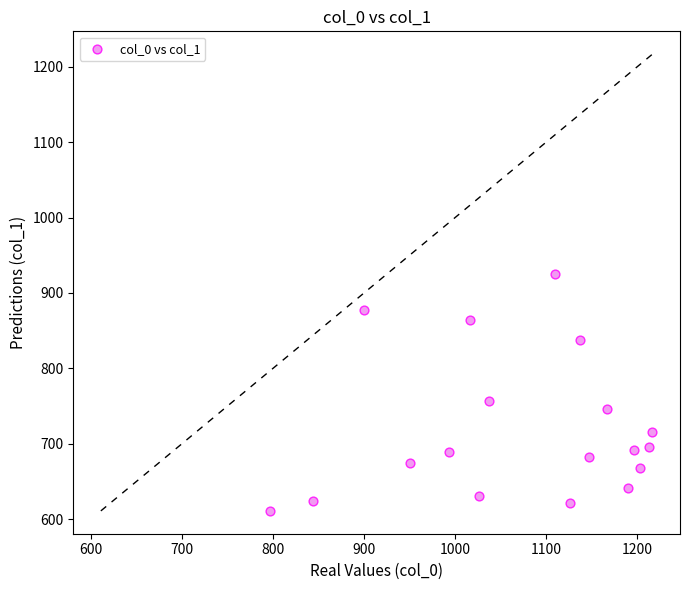

What Y value in the scatter plot is closest to 767?

756.0